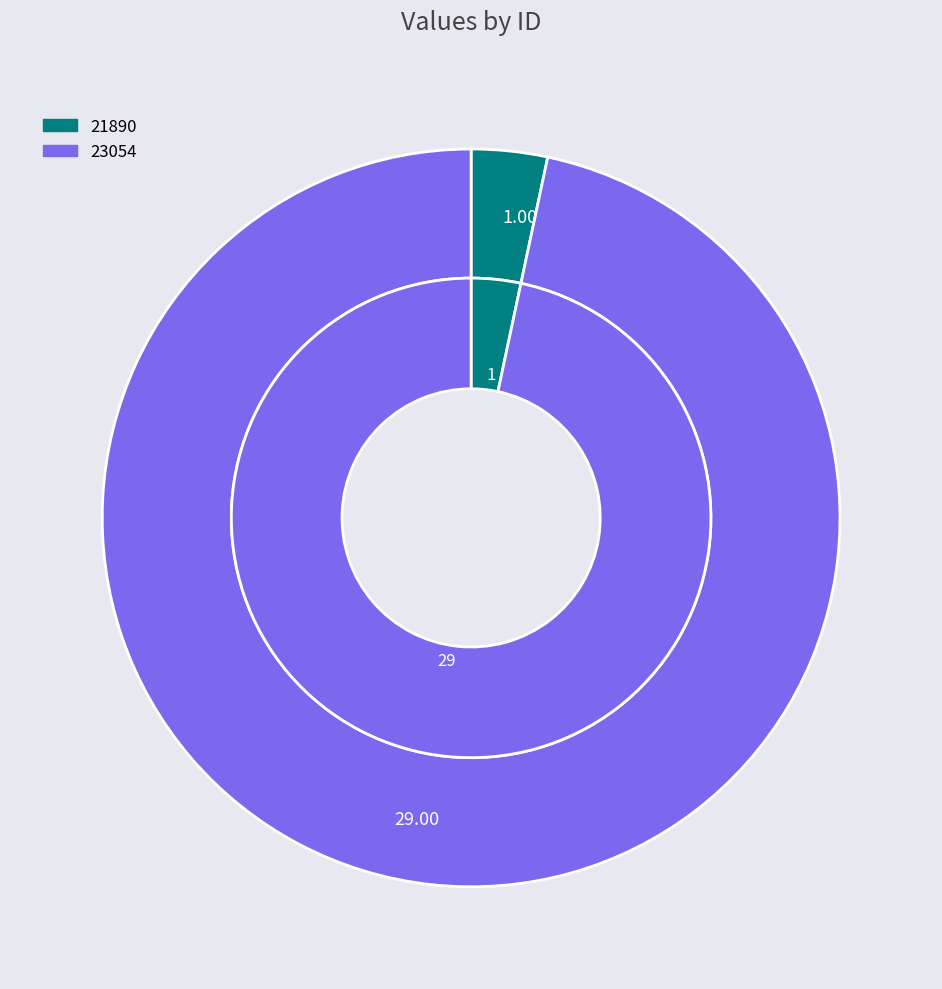

What percentage is the 21890 slice, to the nearest percent?

3%